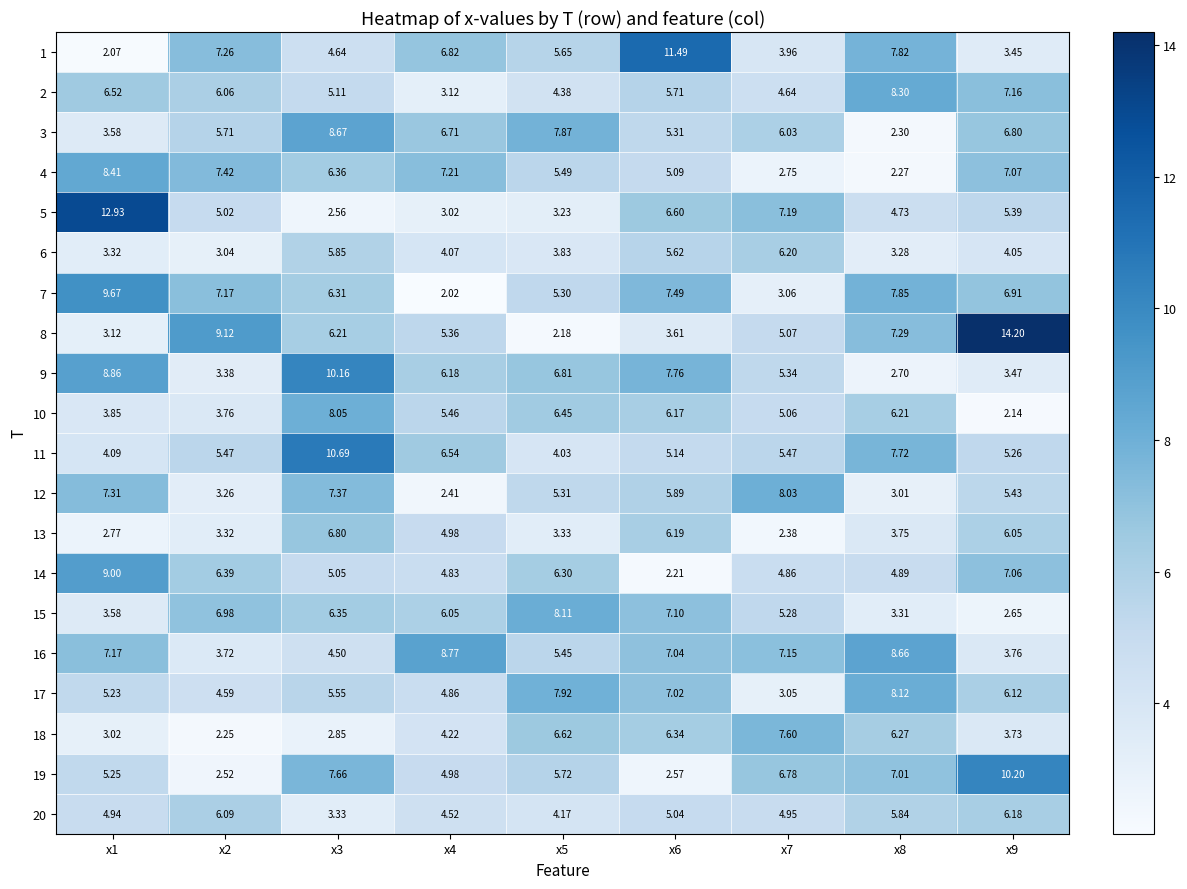

How many data points in 11 are less than 5?

2